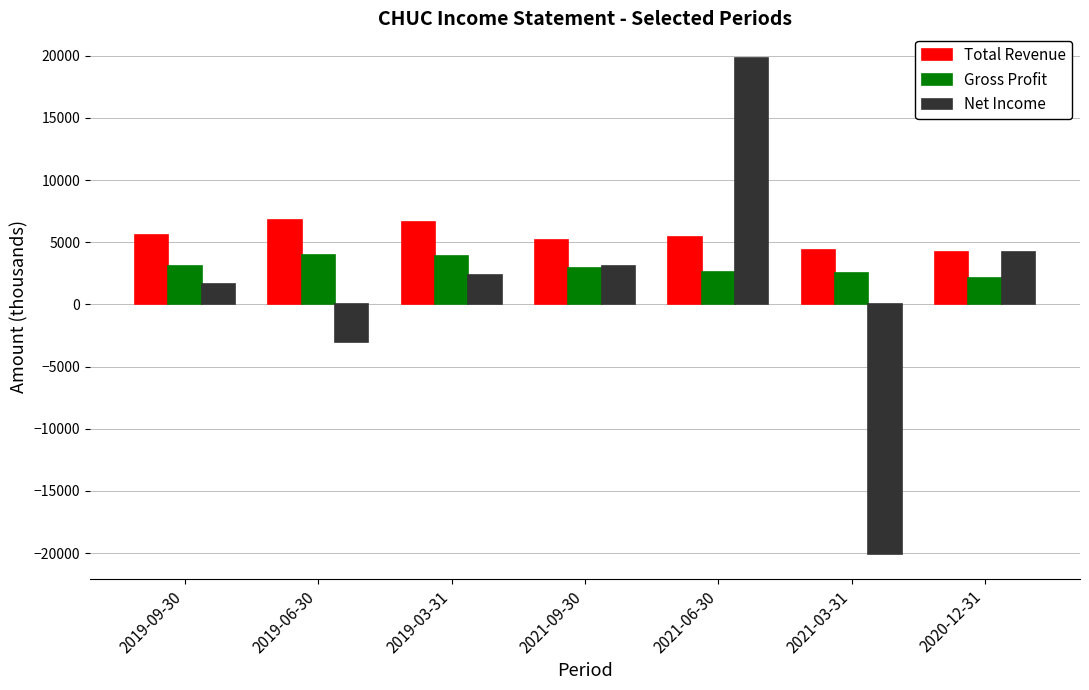

What is the difference between the maximum and second lowest values in the Gross Profit series?

1500